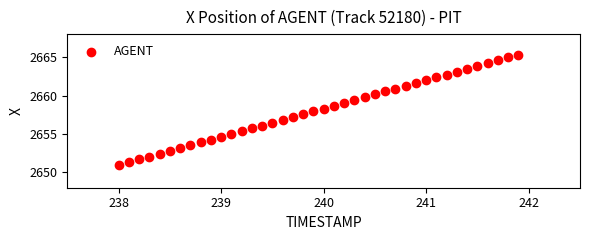

What is the range of Y values (max minus min)?

14.4